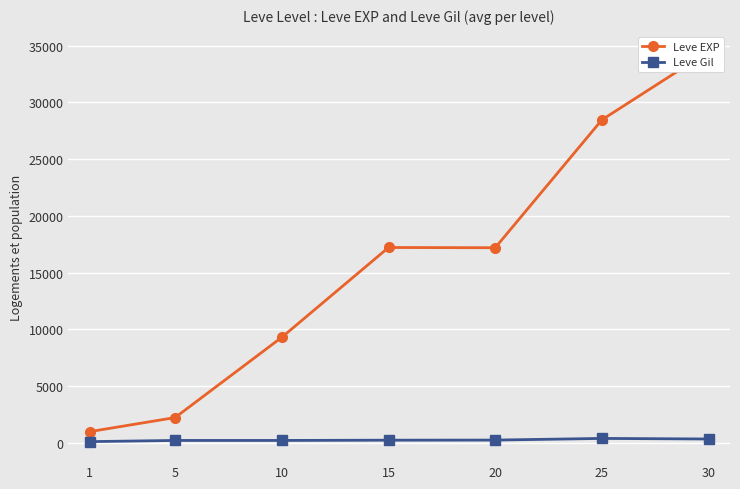

What is the smallest value displayed?

114